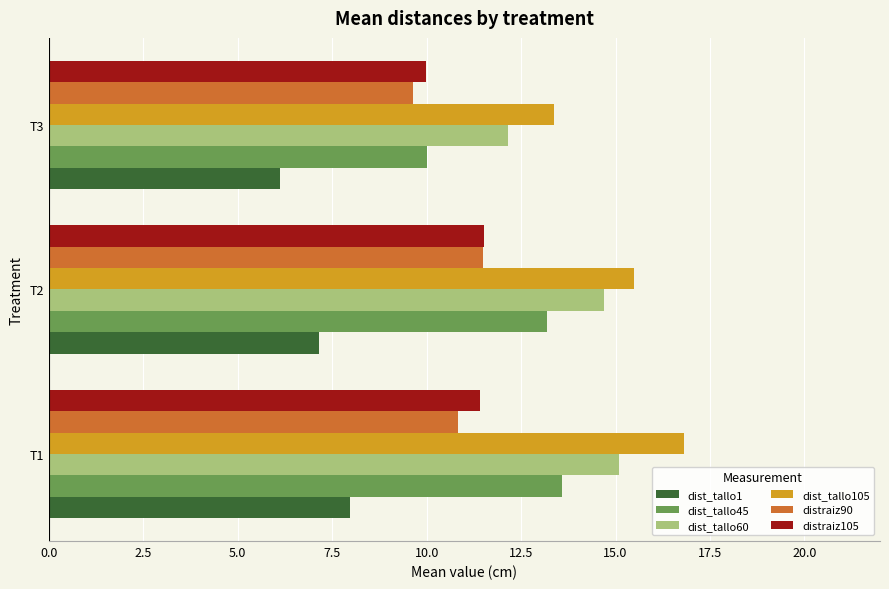

Rank the categories by dist_tallo60 value from highest to lowest.

T1, T2, T3